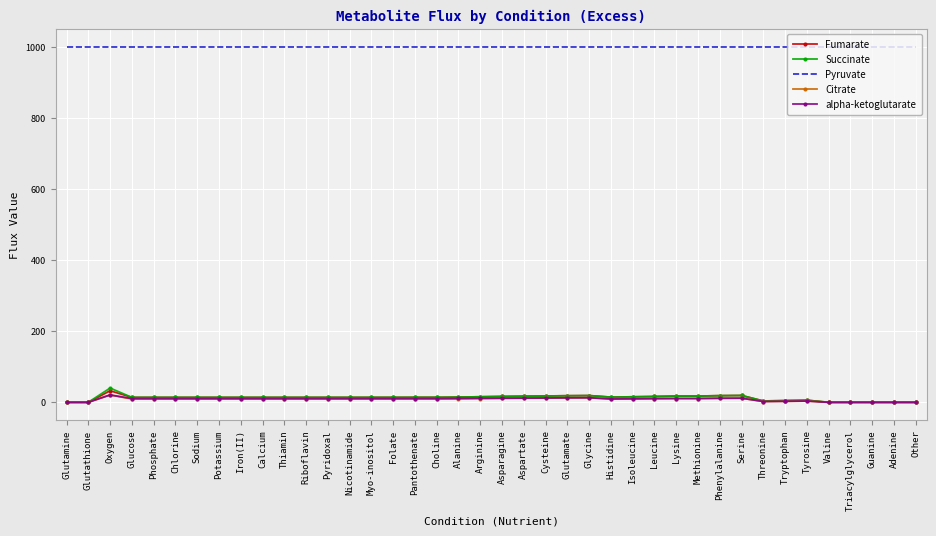

What is the difference between the highest and lowest values at Nicotinamide?

990.8